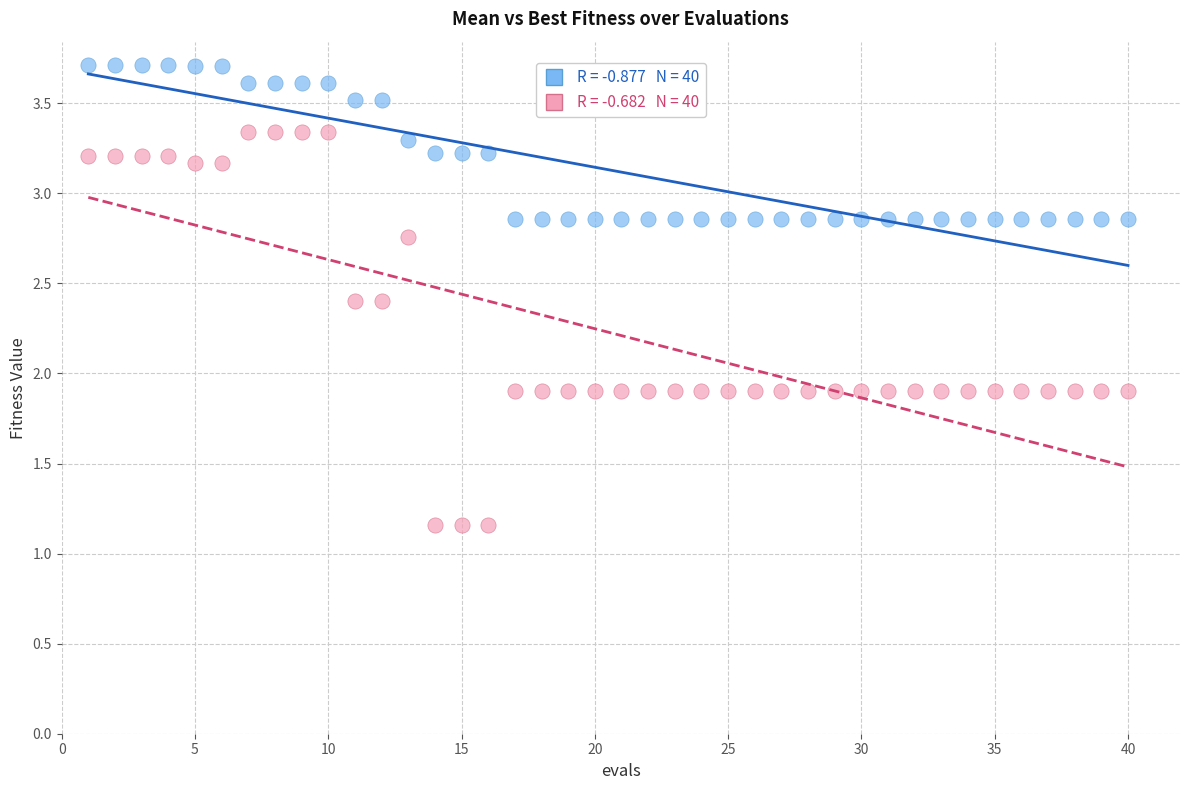

Across all data points, what is the range of X values (max minus min)?

39.0